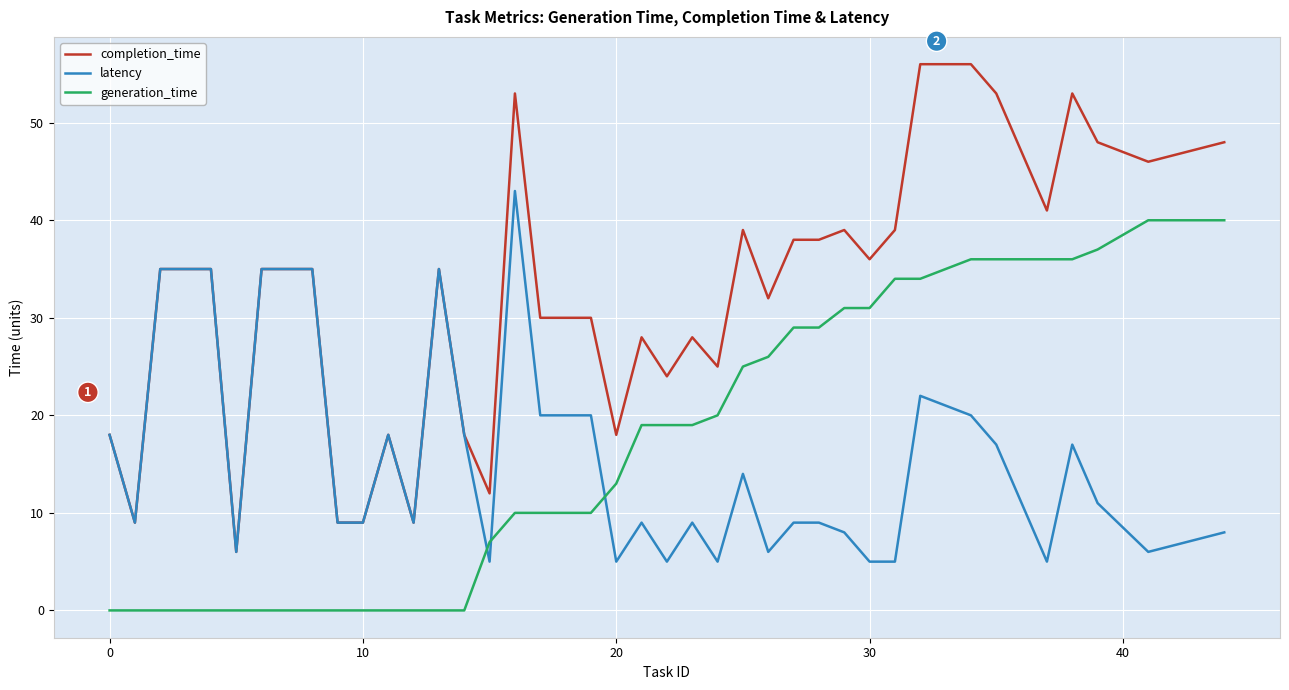

What is the highest value of the completion_time series?

56